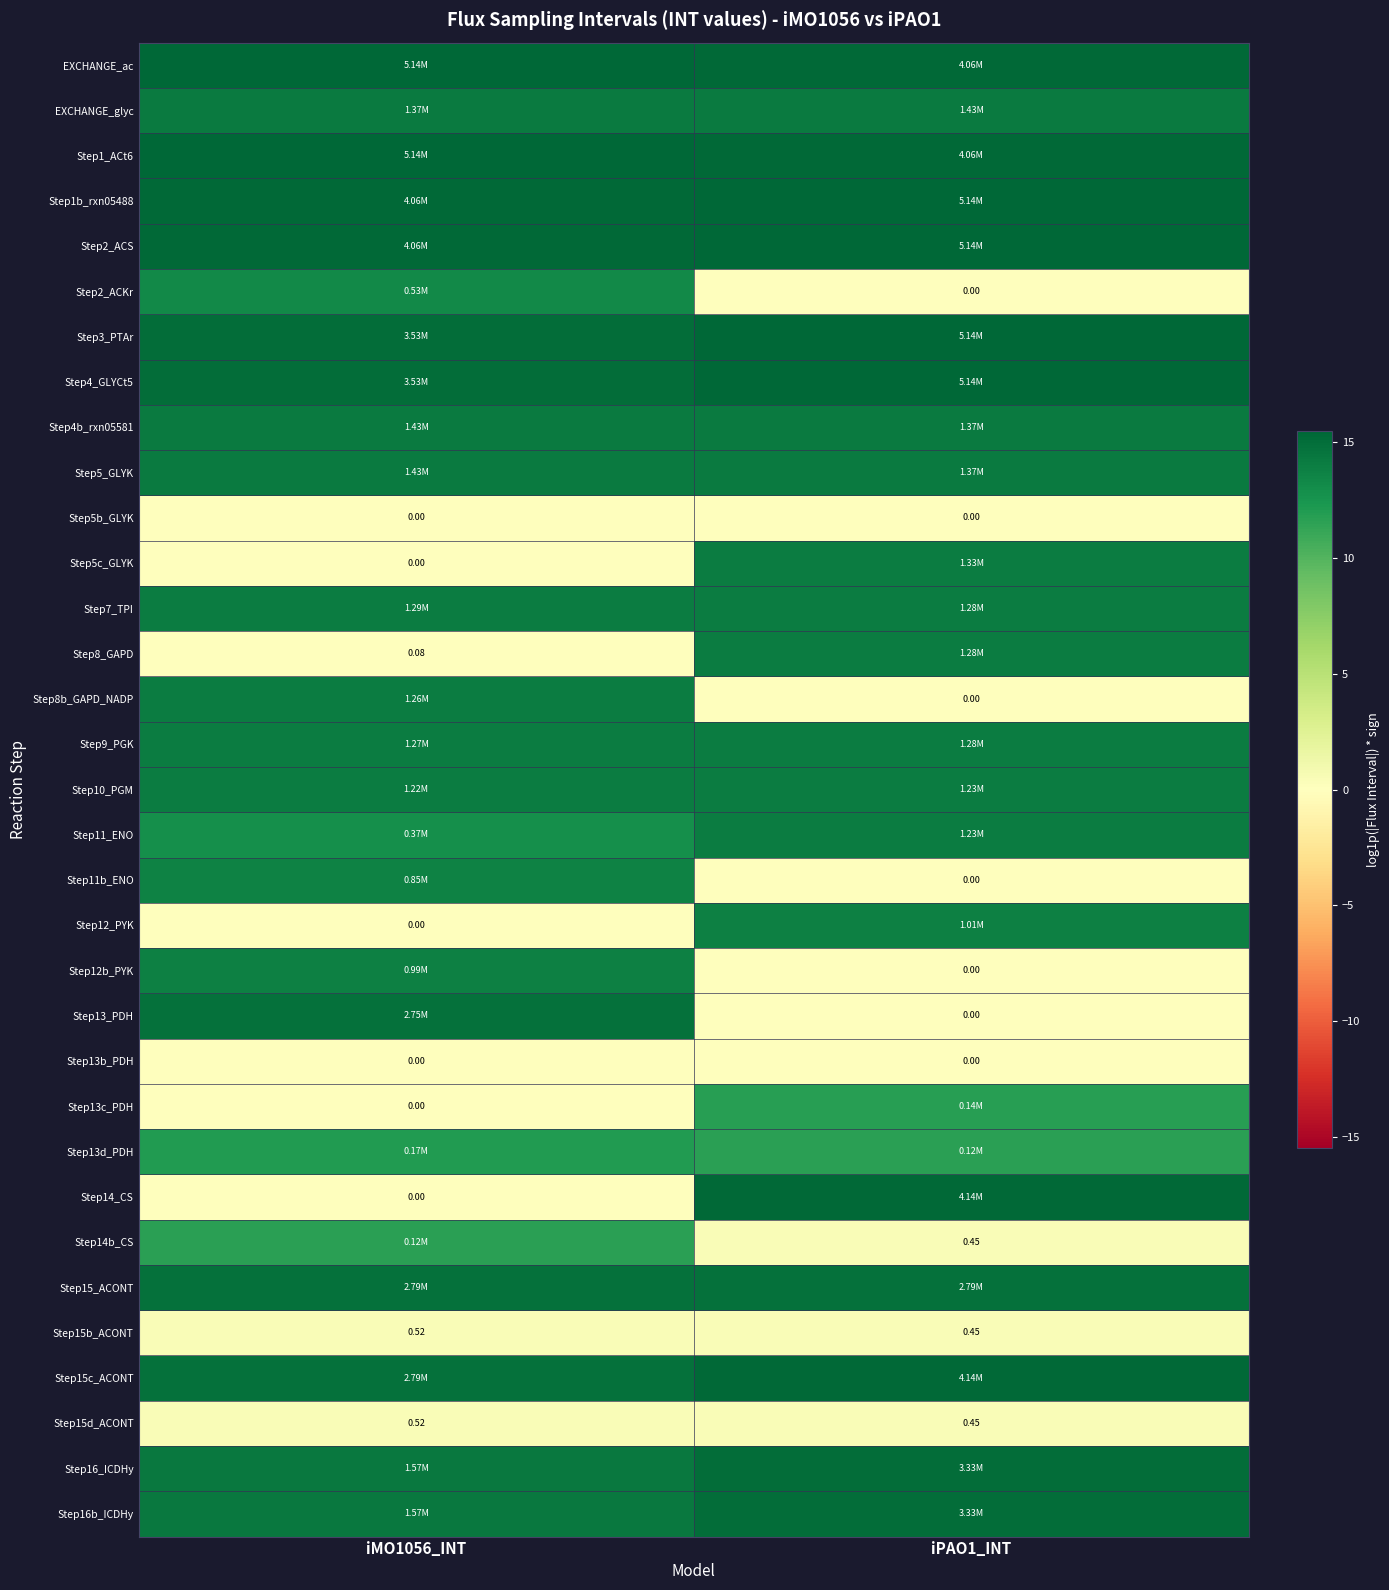

At which label is Step5b_GLYK closest to 0?

iMO1056_INT